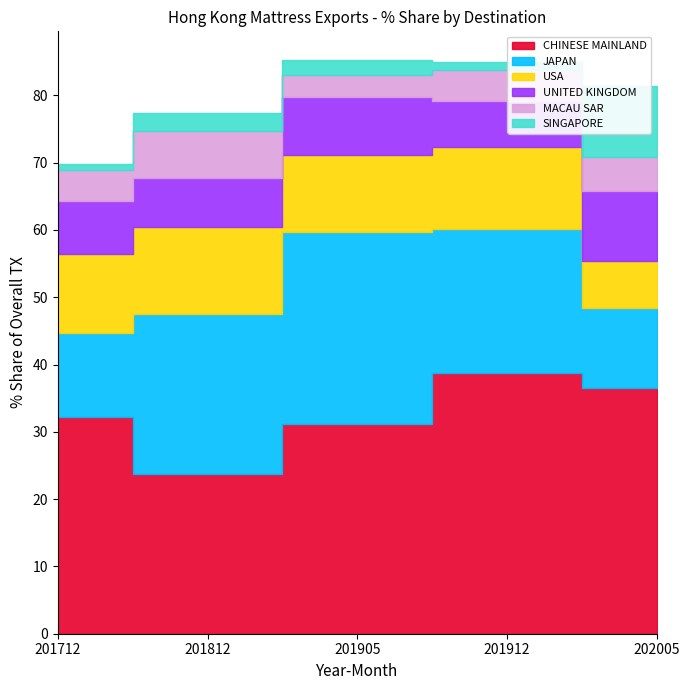

Is the value of MACAU SAR at 201905 greater than the value of UNITED KINGDOM at 201905?

No